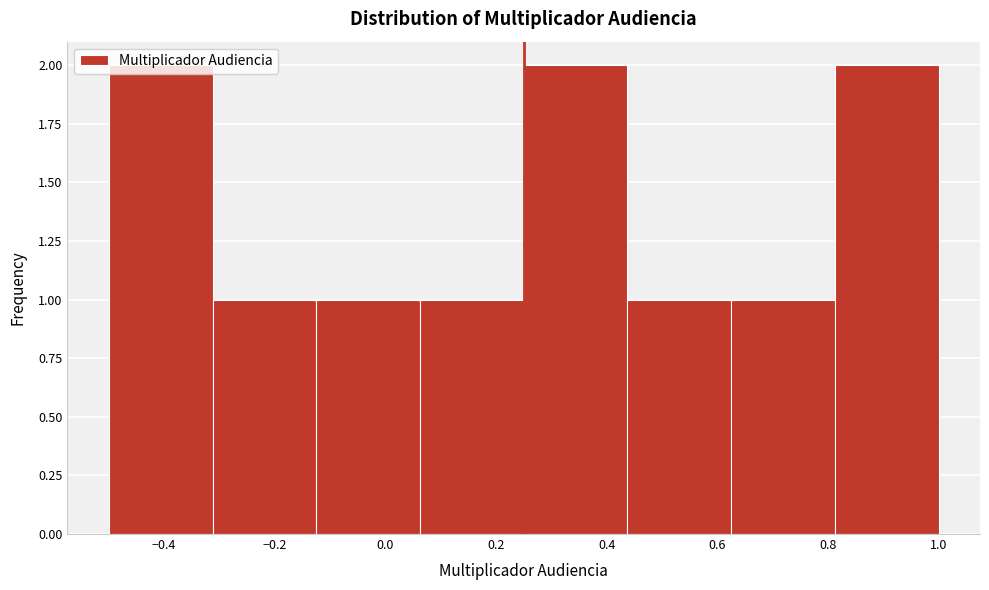

Reading left to right, transcribe this chart: for each bar, give the range it covers on the x-axis and its height. Neither the bar edges nor the heights are printed on the chart, so give them approximately, as read against the axes.

-0.50 to -0.32: 2
-0.32 to -0.12: 1
-0.12 to 0.06: 1
0.06 to 0.26: 1
0.26 to 0.44: 2
0.44 to 0.62: 1
0.62 to 0.82: 1
0.82 to 1.00: 2